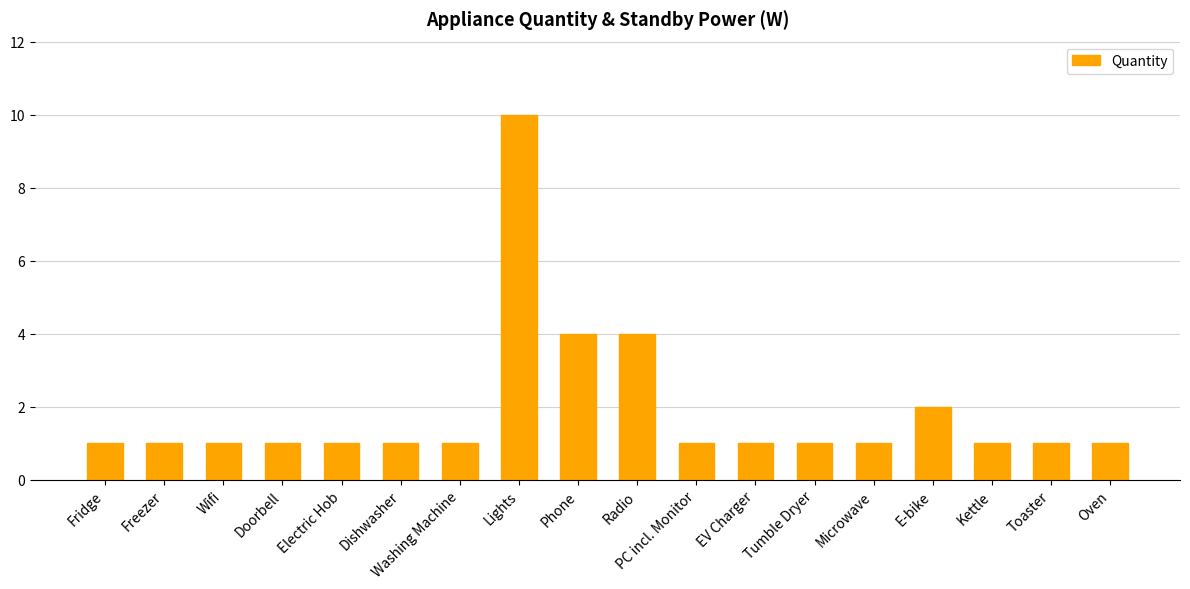

Reading left to right, list all the values displayed in this chart.

Fridge=1	Freezer=1	Wifi=1	Doorbell=1	Electric Hob=1	Dishwasher=1	Washing Machine=1	Lights=10	Phone=4	Radio=4	PC incl. Monitor=1	EV Charger=1	Tumble Dryer=1	Microwave=1	E-bike=2	Kettle=1	Toaster=1	Oven=1